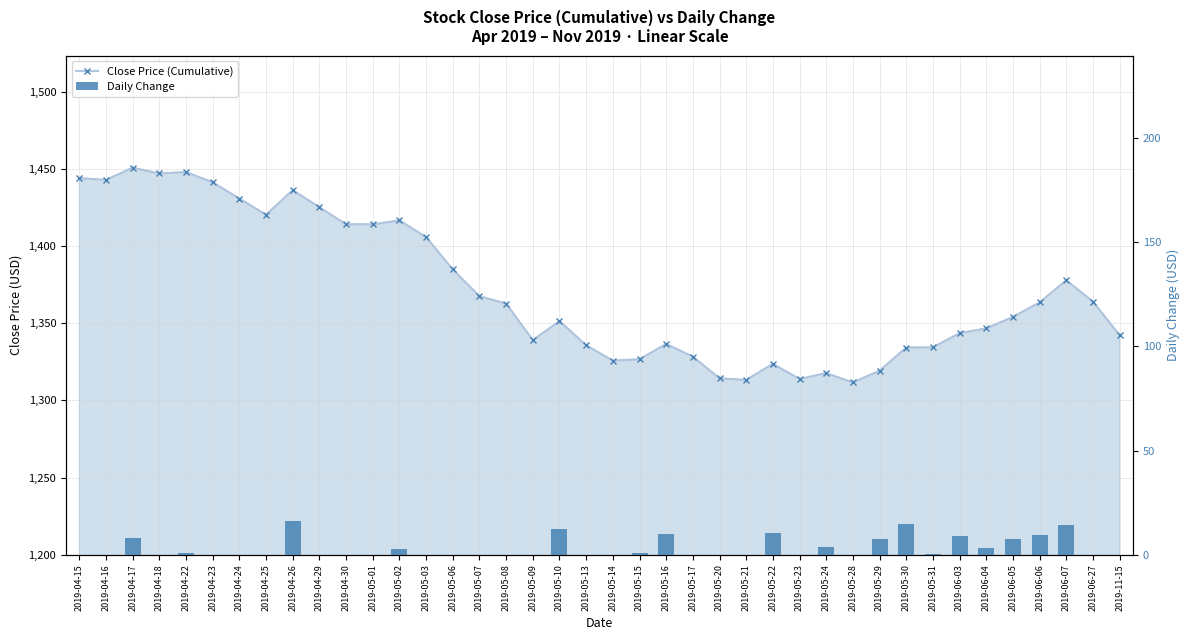

At 2019-05-16, list the series in order from smallest to largest.

Daily Change, Close Price (Cumulative)